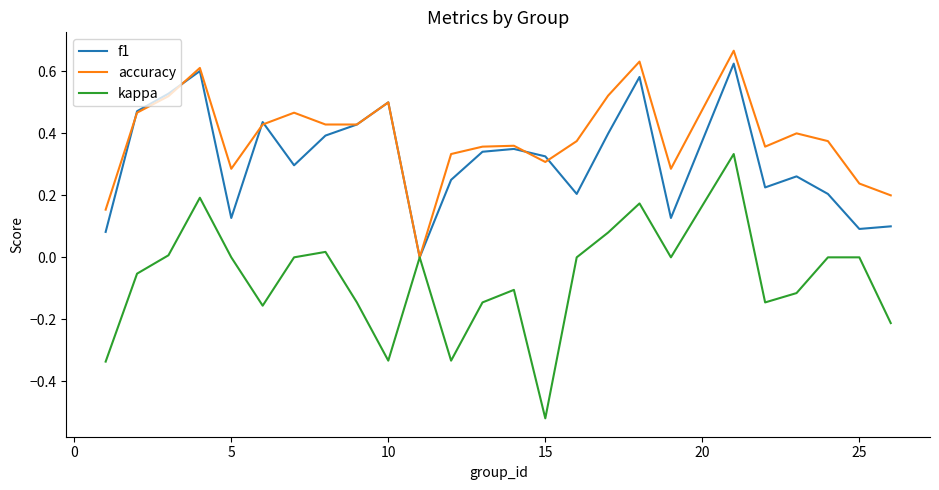

Which series has the largest range (max minus min)?

kappa